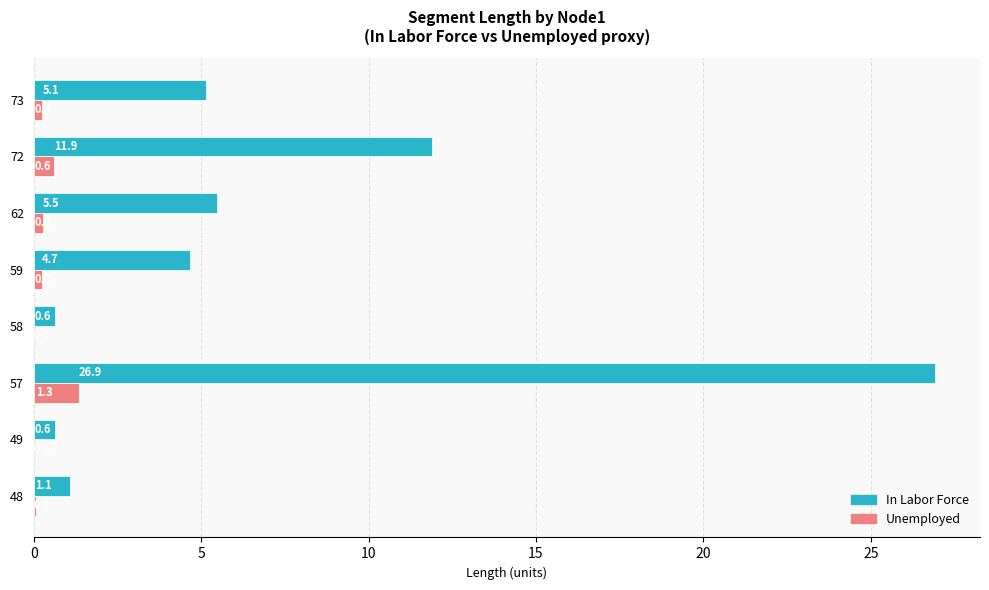

The value of In Labor Force at 73 is 5.1. True or false?

True